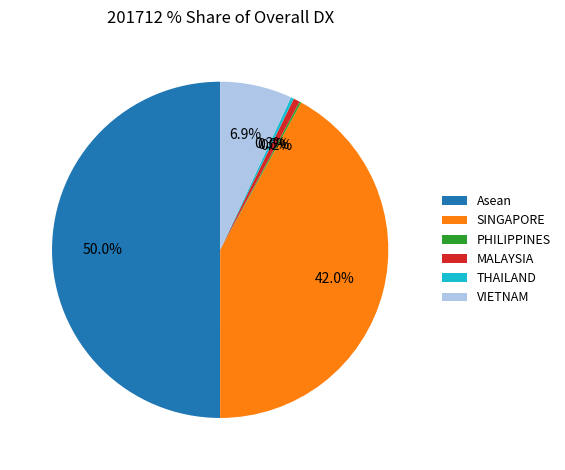

Which slice is the largest?

Asean